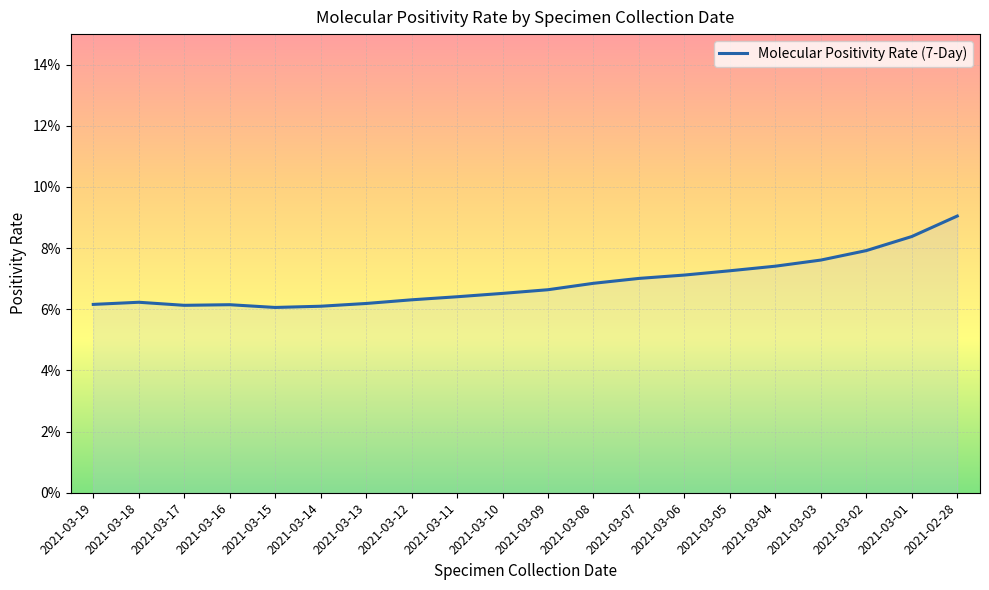

Is this an area chart (filled region under the line)?

Yes